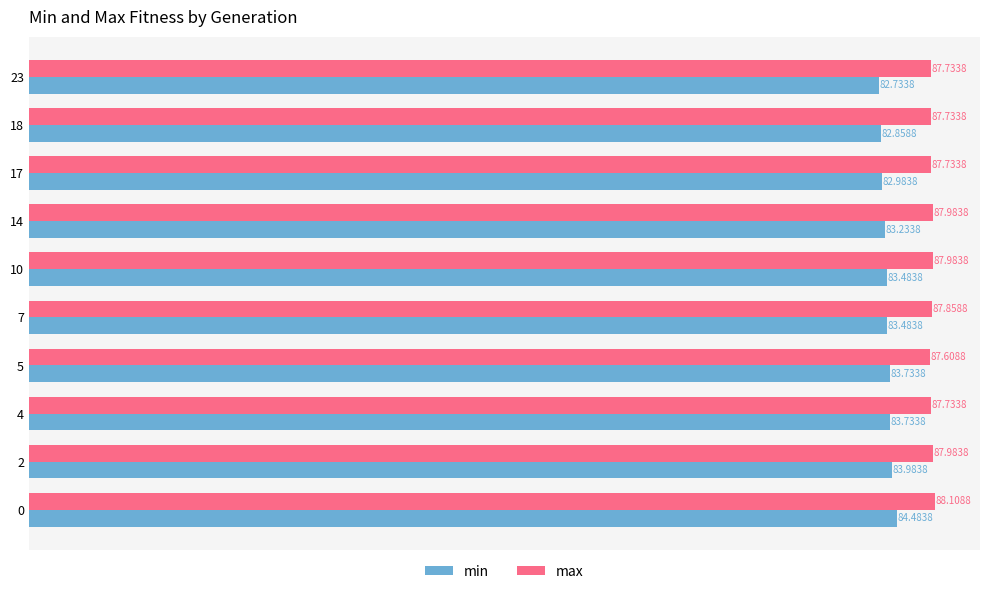

What is the minimum value shown in the chart?

82.7